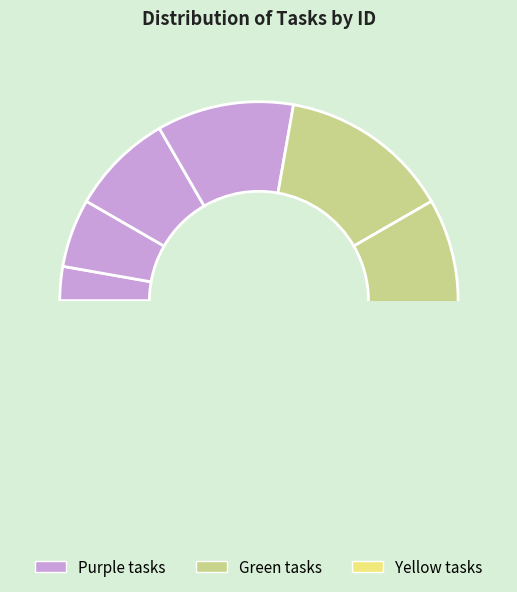

True or false: Delete operation accounts for 3% of the total.

True